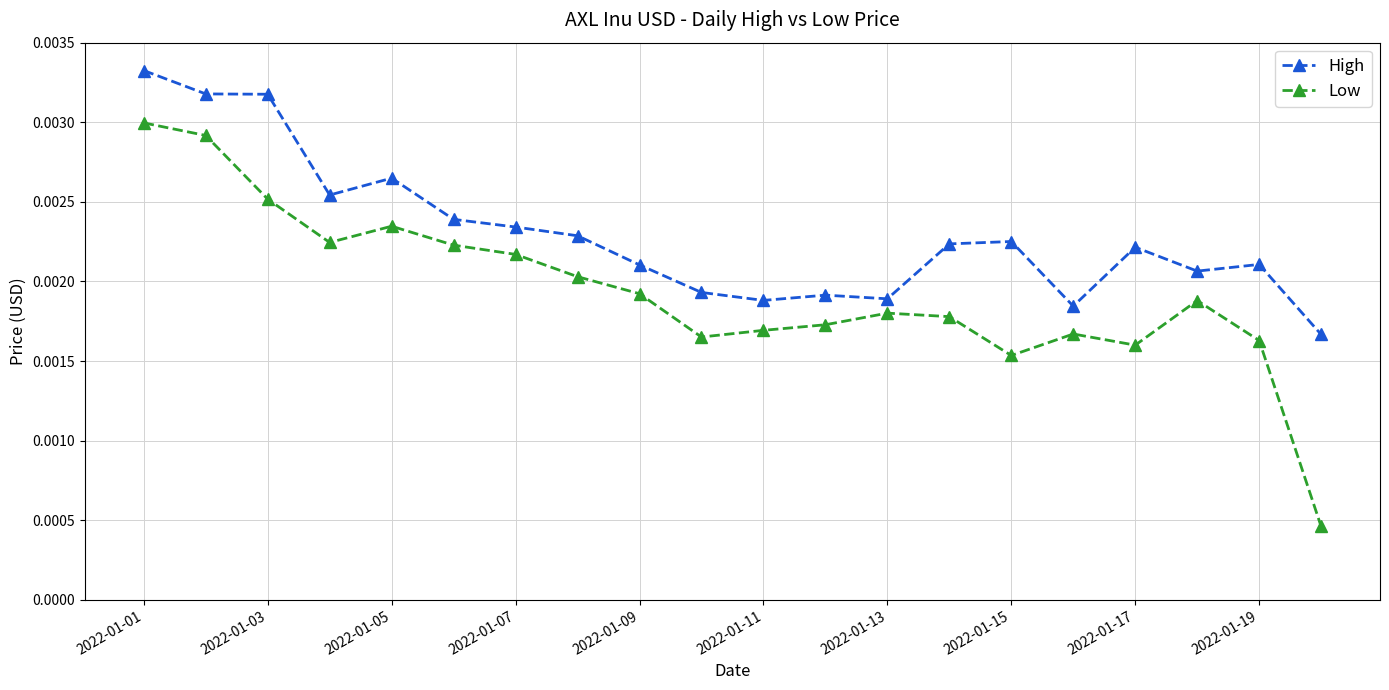

In Low, how many points are lower than both neighbors (excluding endpoints)?

4